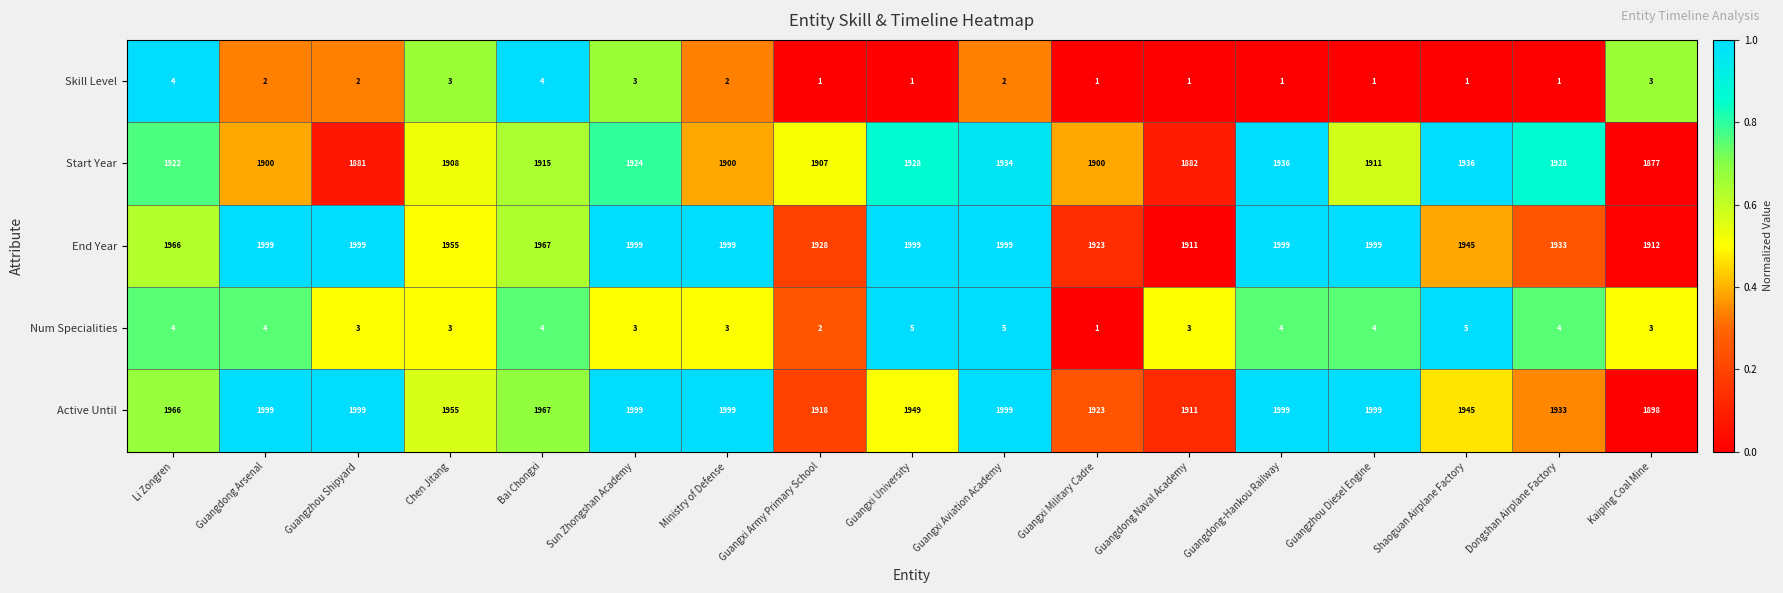

What is the difference between the second highest and minimum values in the Start Year series?

59